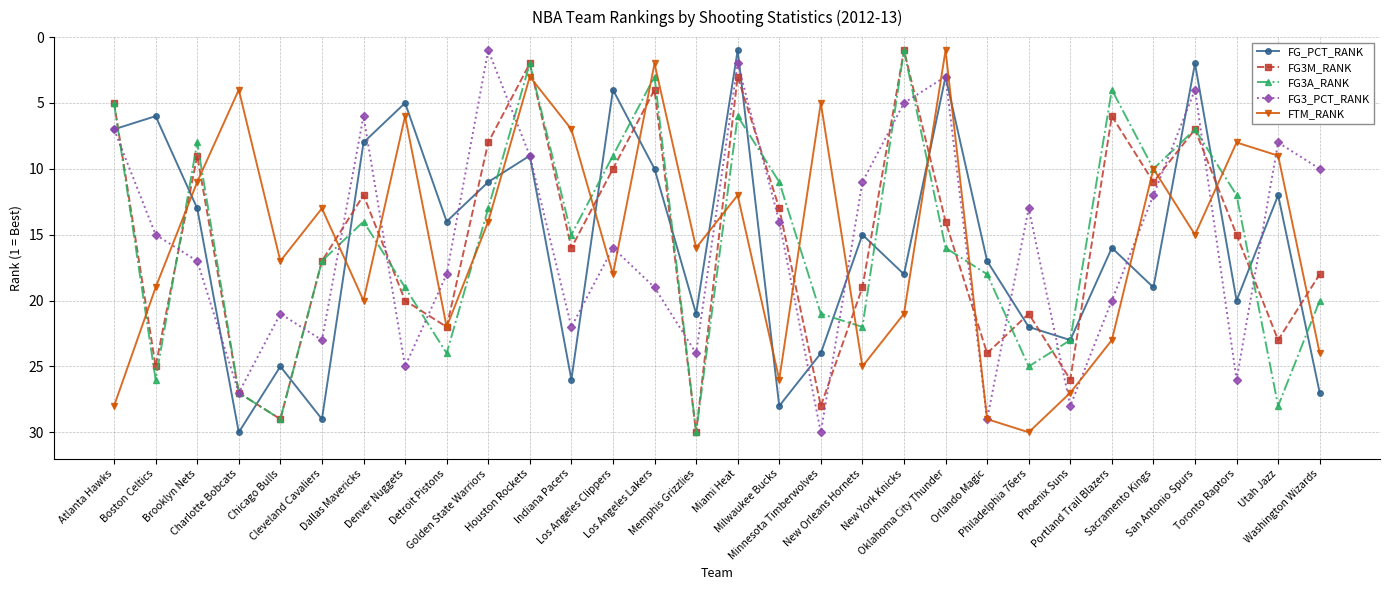

True or false: FG3M_RANK has a value of 26 at Cleveland Cavaliers.

False